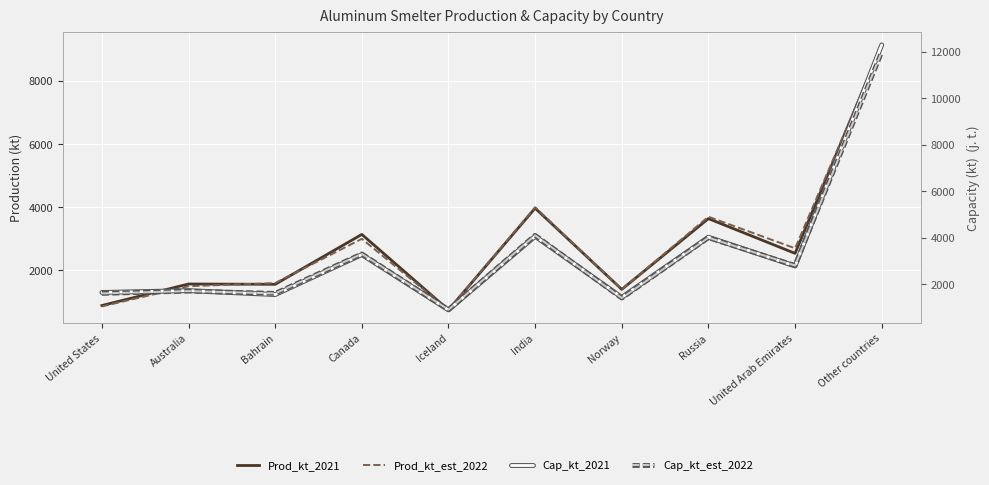

Is it true that Prod_kt_est_2022 equals 2700 at United Arab Emirates?

True